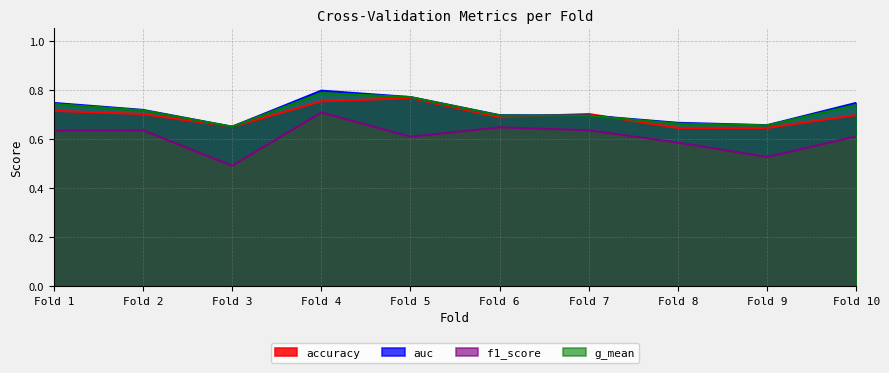

True or false: accuracy has a value of 1.1 at Fold 4.

False